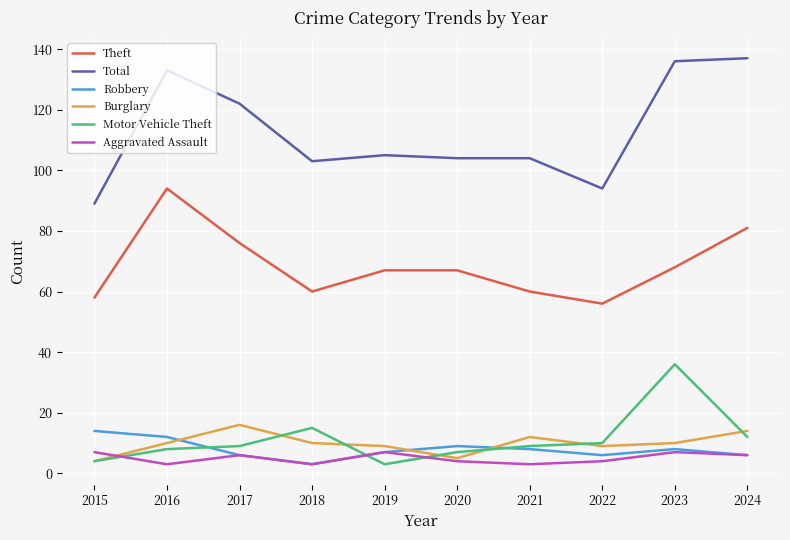

Which series has the largest total across all categories?

Total